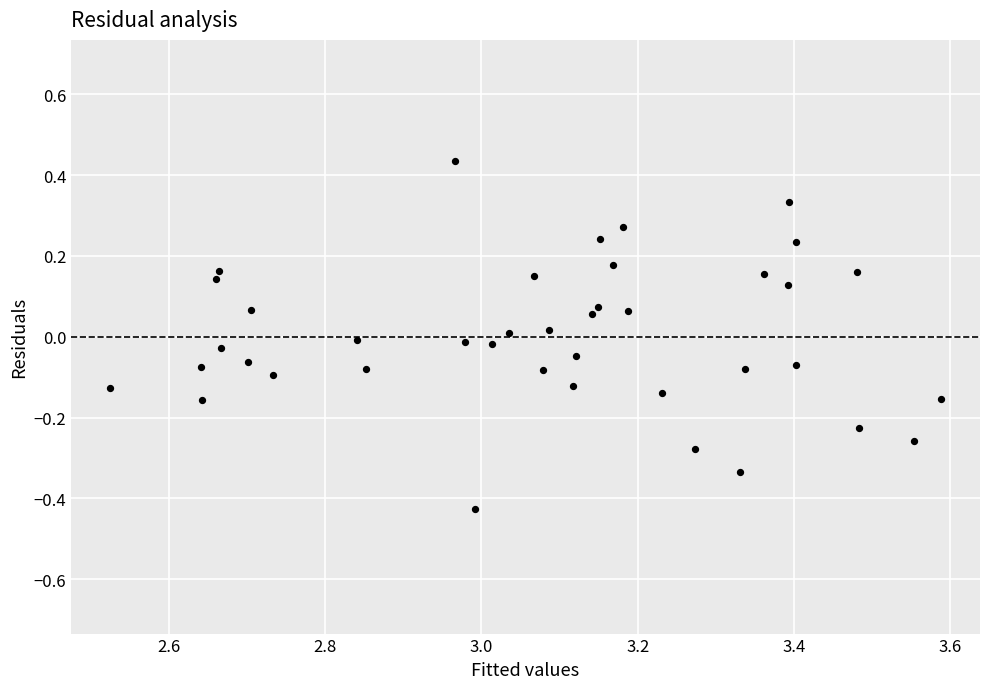

What is the range of Y values (max minus min)?

0.9